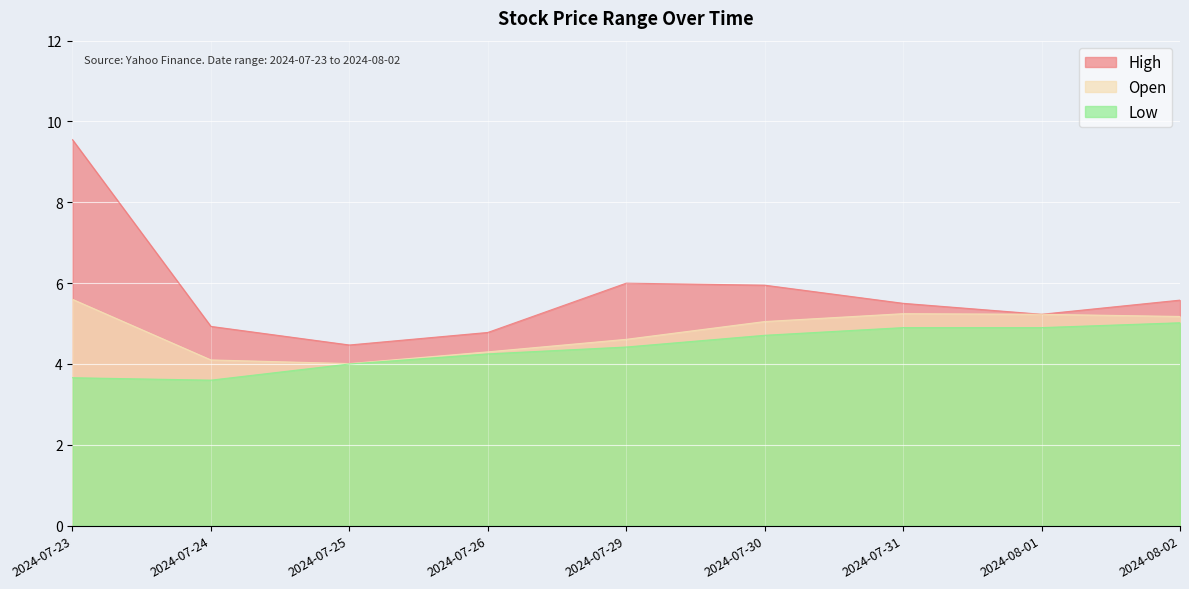

What is the difference between the Open values at 2024-07-30 and 2024-07-25?

1.0